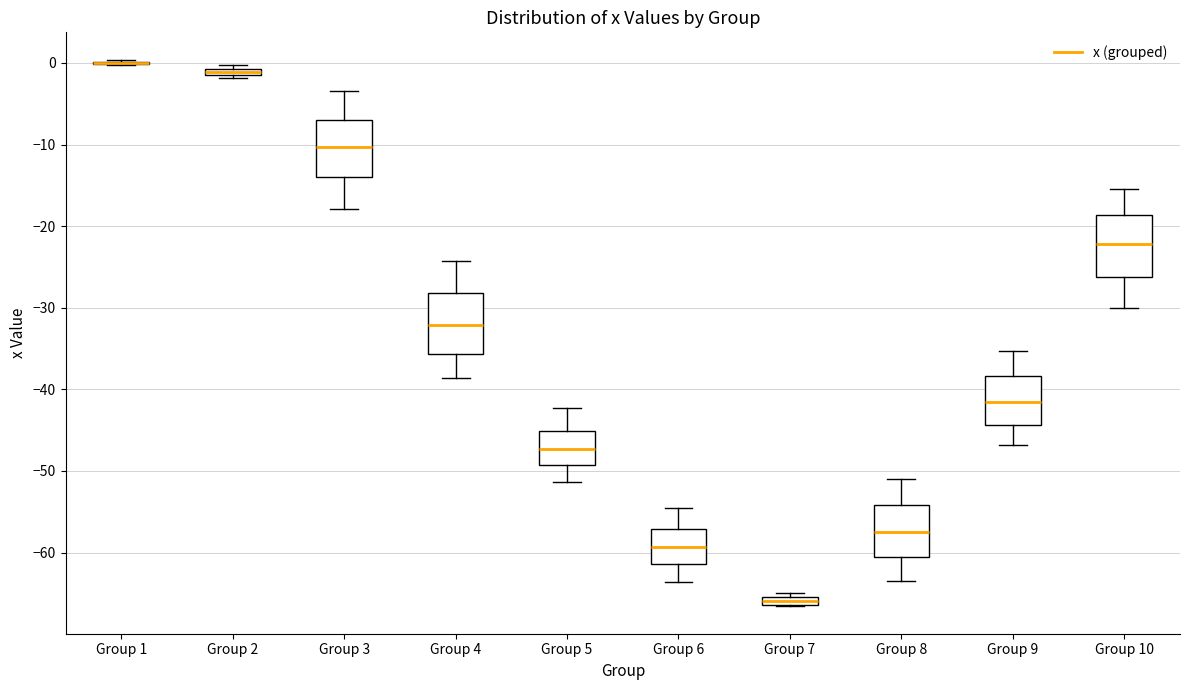

Where is the upper edge of the box for Group 6 on the y-axis? The values are not printed on the chart, so give them approximately, as read against the axis.

-57